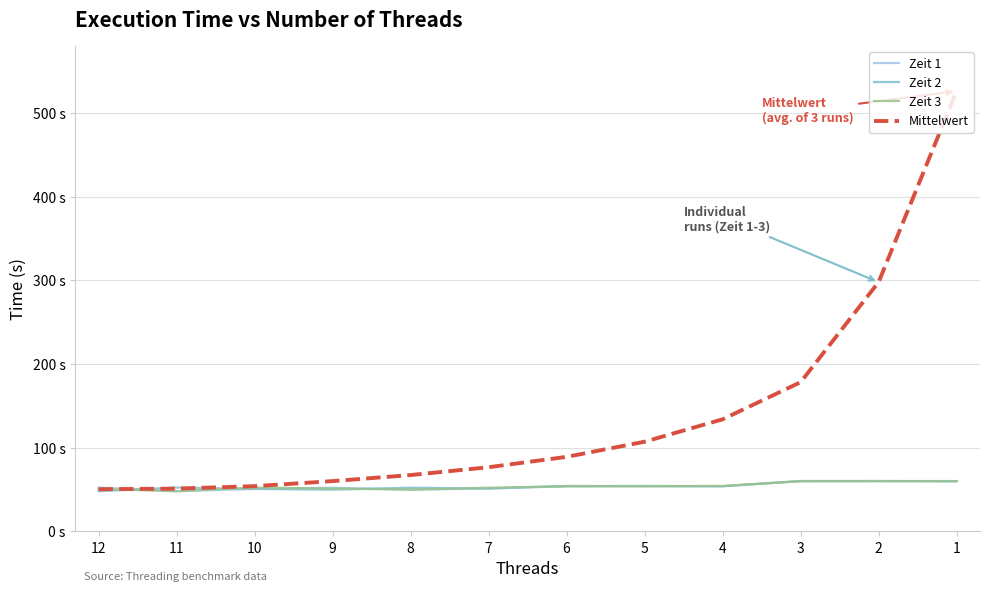

Where do Zeit 2 and Mittelwert first cross each other?

12 and 11